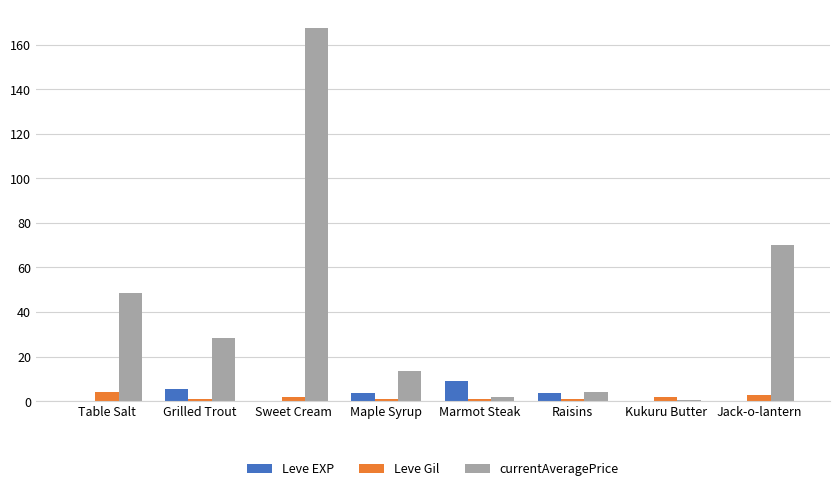

At which category is the sum across all series the highest?

Sweet Cream